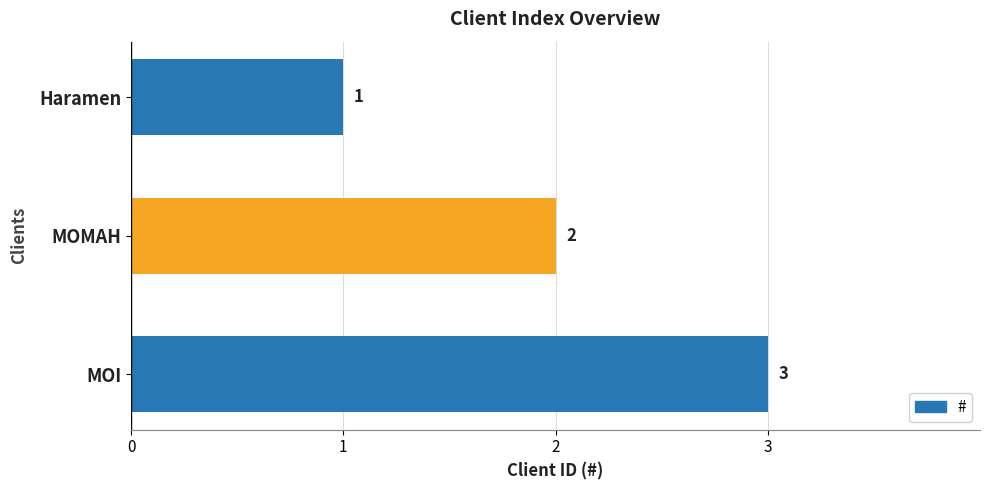

What is the label of the 2nd bar from the top?

MOMAH